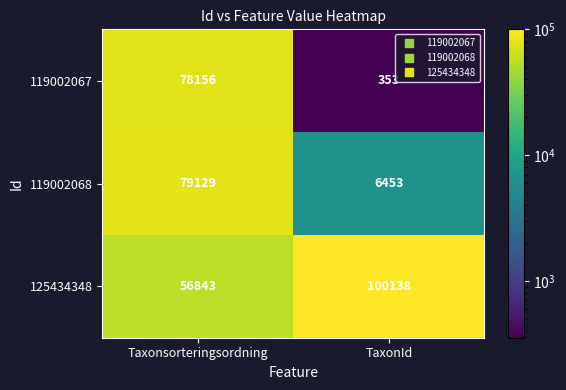

At how many categories does at least one series exceed 13639?

2